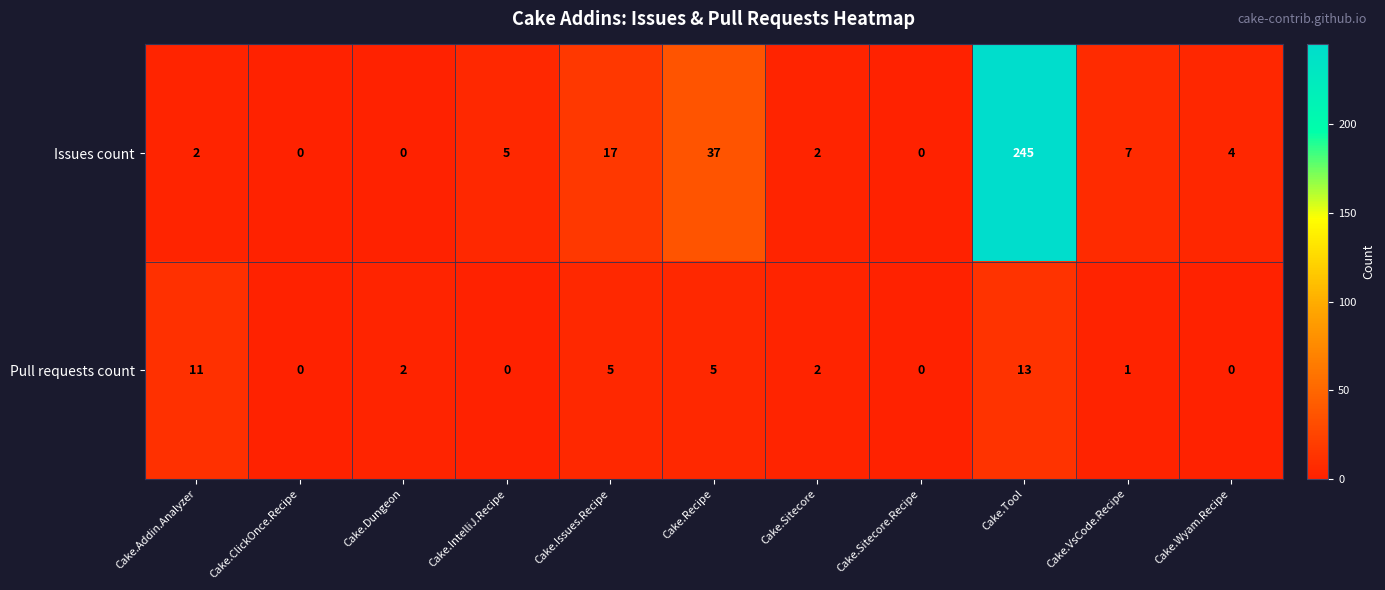

List the series in order of their peak value, lowest first.

Pull requests count, Issues count